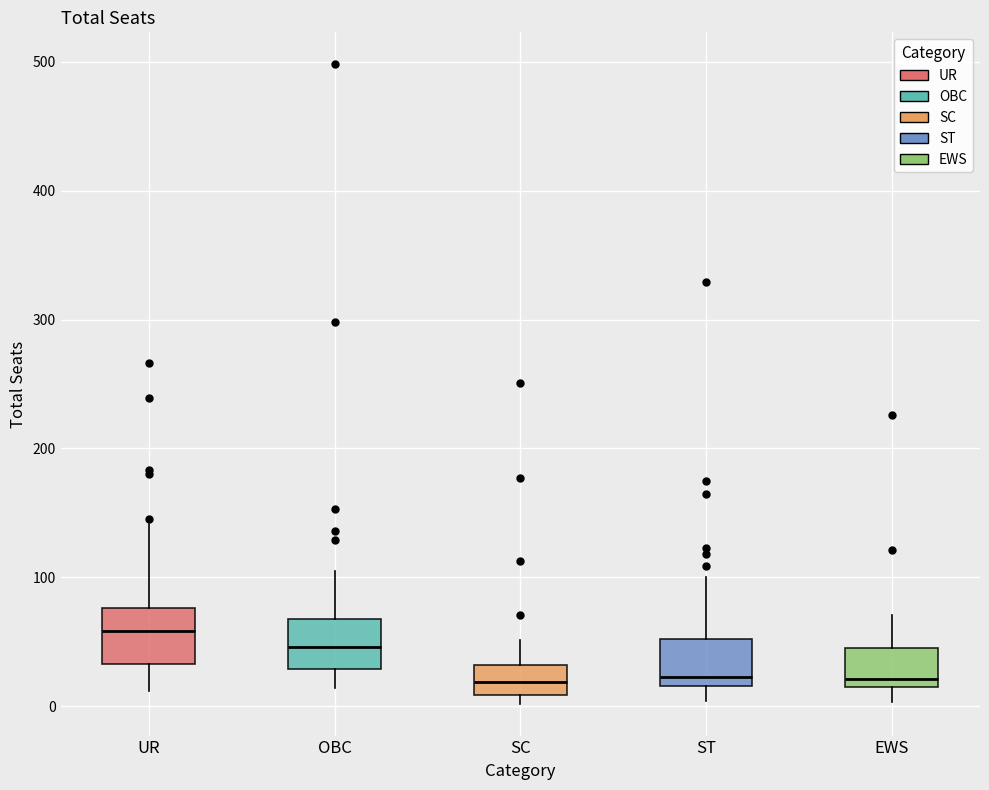

Reading left to right, transcribe this box plot: for each box, give where its median line is, the range the box spans, and where its two whiskers end, as read against the y-axis. The values are not printed on the chart, so give them approximately, as read against the axis.

UR: median 60, box 30 to 80, whiskers 10 to 140
OBC: median 50, box 30 to 70, whiskers 10 to 110
SC: median 20, box 10 to 30, whiskers 0 to 50
ST: median 20 (just above the box's lower edge), box 20 to 50, whiskers 0 to 100
EWS: median 20 (just above the box's lower edge), box 20 to 50, whiskers 0 to 70